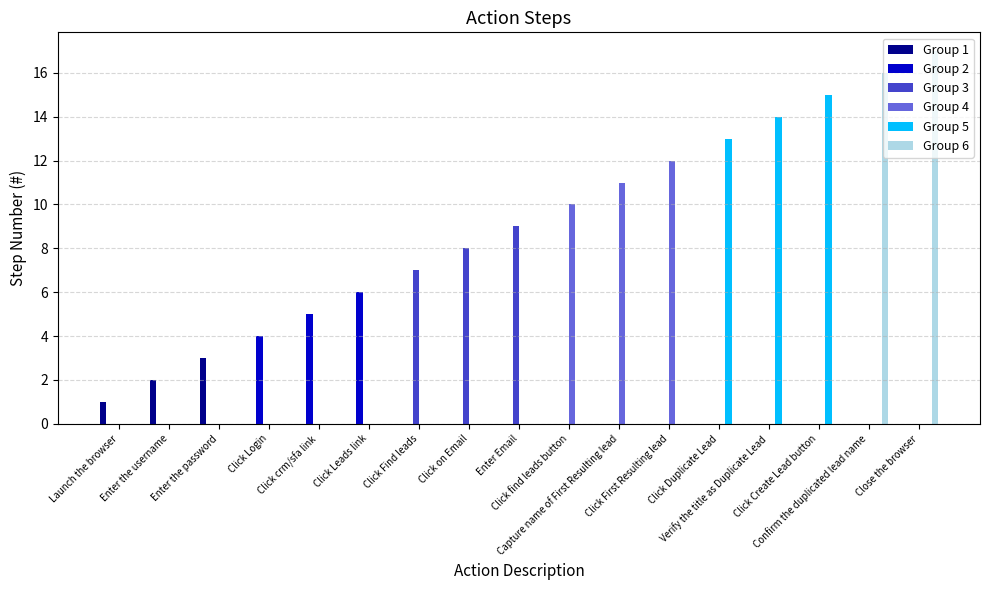

What is the total value across all series at Close the browser?

17